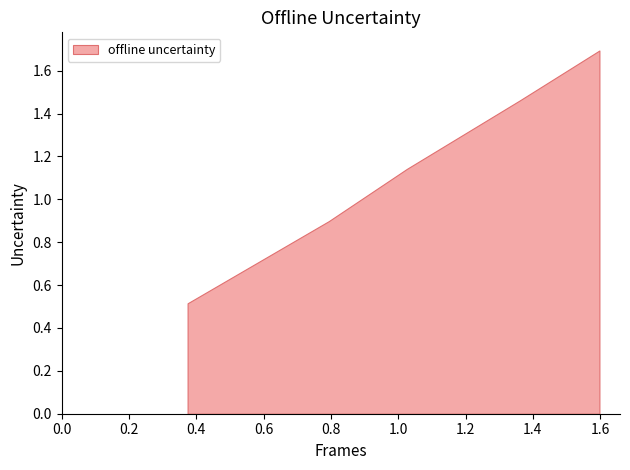

What is the minimum value shown in the chart?

0.5